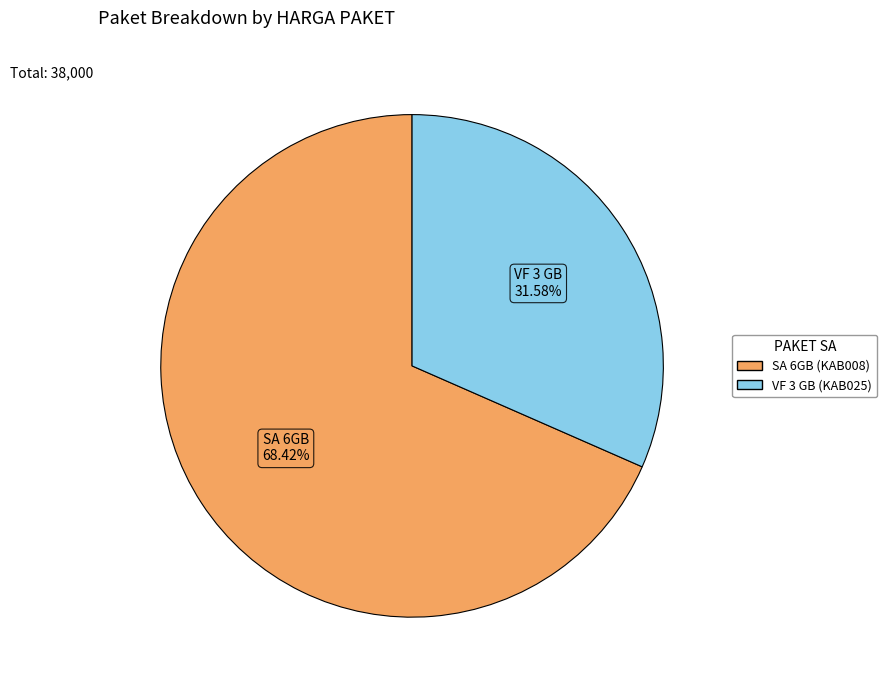

To the nearest percent, what is the average slice percentage?

50%